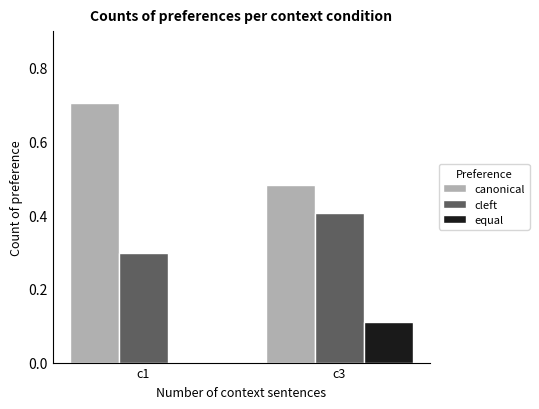

The value of canonical at c3 is 0.2. True or false?

False